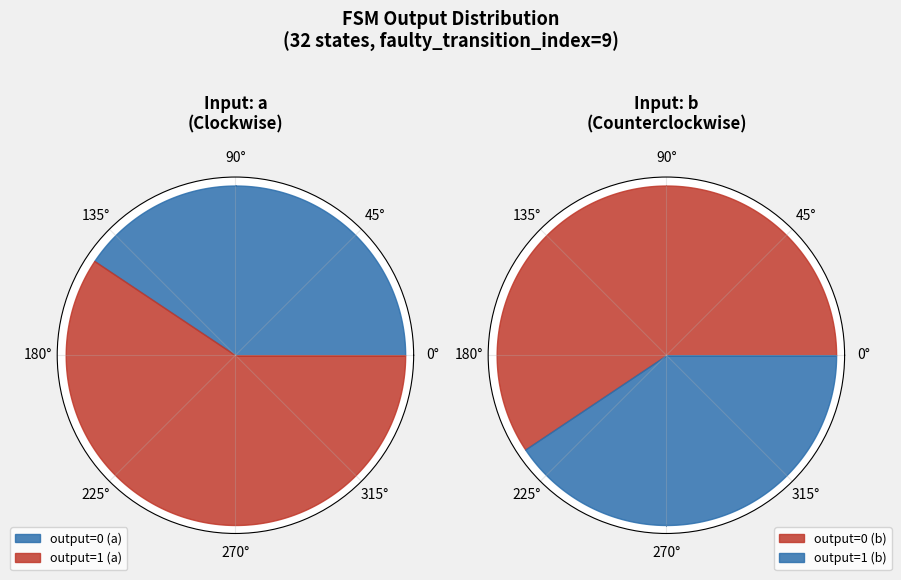

To the nearest percent, what portion does input_a represent?

59%